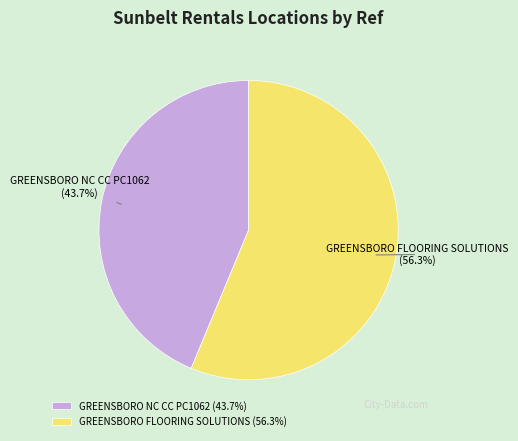

Is there a majority slice in this chart?

Yes